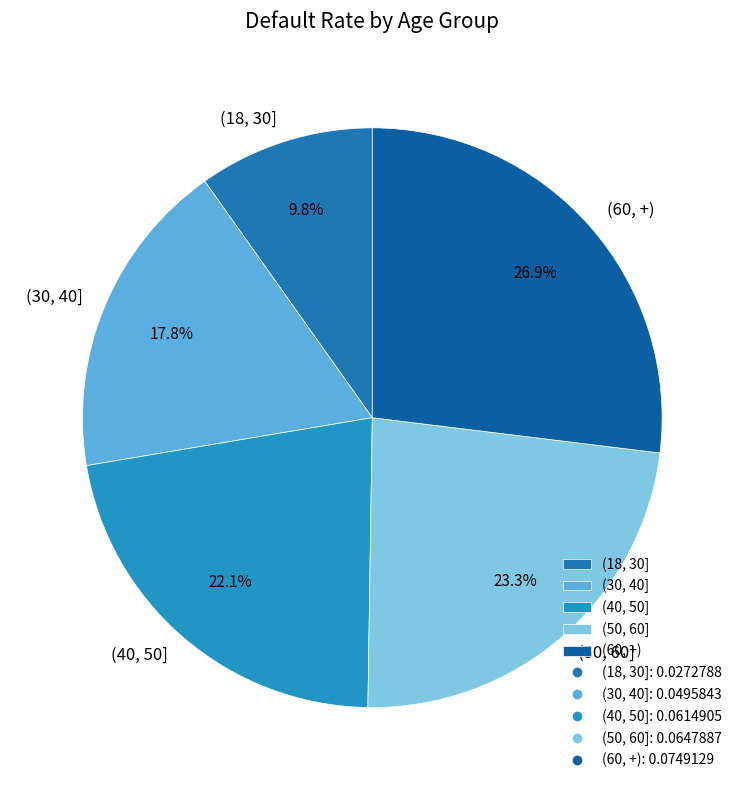

To the nearest percent, what is the combined percentage of (18, 30] and (40, 50]?

32%